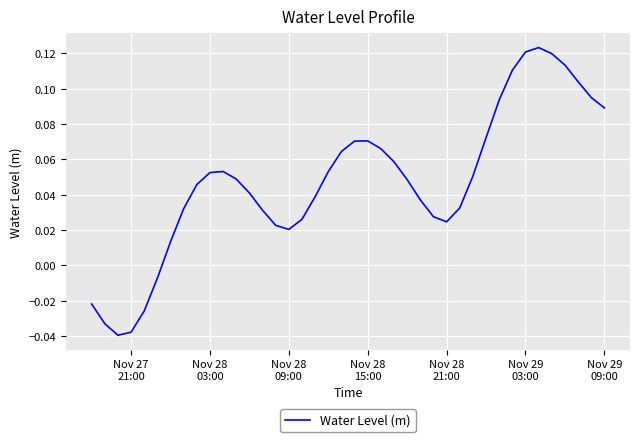

Is this an area chart (filled region under the line)?

No